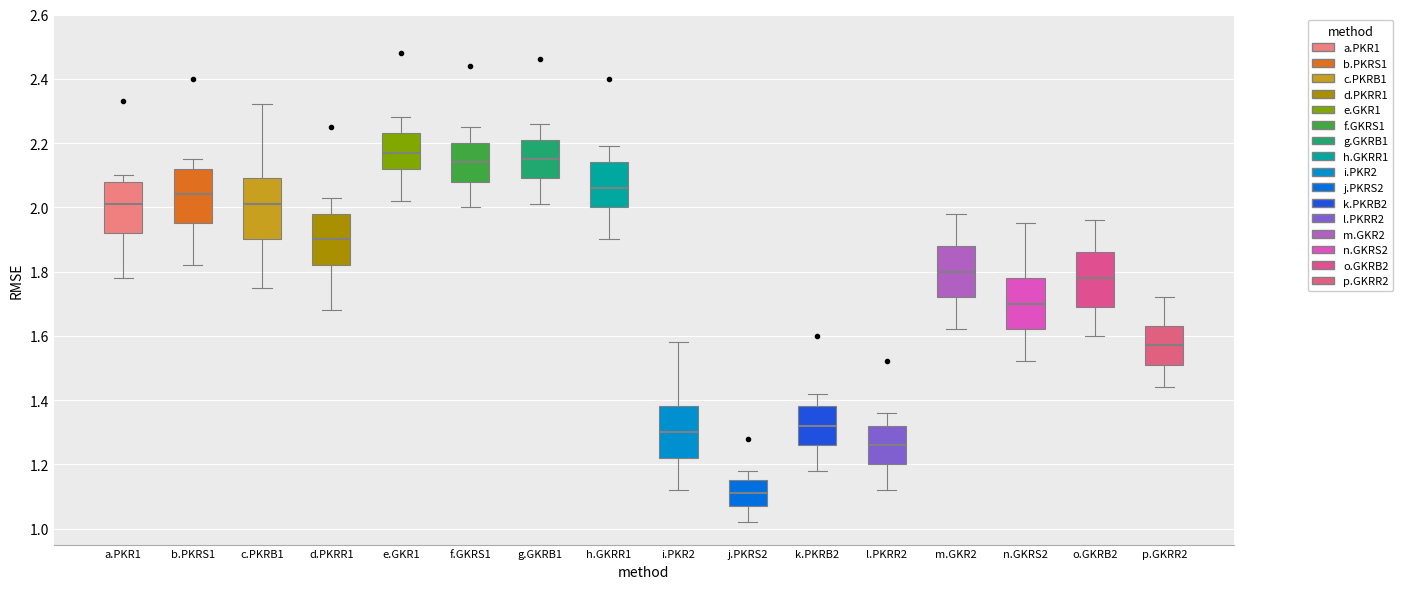

Reading left to right, read every box against the y-axis: the position of its median line, the range the box covers, and the ends of its whiskers. The values are not printed on the chart, so give them approximately, as read against the axis.

a.PKR1: median 2.02, box 1.92 to 2.08, whiskers 1.78 to 2.10
b.PKRS1: median 2.04, box 1.96 to 2.12, whiskers 1.82 to 2.16
c.PKRB1: median 2.02, box 1.90 to 2.10, whiskers 1.76 to 2.32
d.PKRR1: median 1.90, box 1.82 to 1.98, whiskers 1.68 to 2.04
e.GKR1: median 2.18, box 2.12 to 2.24, whiskers 2.02 to 2.28
f.GKRS1: median 2.14, box 2.08 to 2.20, whiskers 2.00 to 2.26
g.GKRB1: median 2.16, box 2.10 to 2.22, whiskers 2.02 to 2.26
h.GKRR1: median 2.06, box 2.00 to 2.14, whiskers 1.90 to 2.20
i.PKR2: median 1.30, box 1.22 to 1.38, whiskers 1.12 to 1.58
j.PKRS2: median 1.12, box 1.08 to 1.16, whiskers 1.02 to 1.18
k.PKRB2: median 1.32, box 1.26 to 1.38, whiskers 1.18 to 1.42
l.PKRR2: median 1.26, box 1.20 to 1.32, whiskers 1.12 to 1.36
m.GKR2: median 1.80, box 1.72 to 1.88, whiskers 1.62 to 1.98
n.GKRS2: median 1.70, box 1.62 to 1.78, whiskers 1.52 to 1.96
o.GKRB2: median 1.78, box 1.70 to 1.86, whiskers 1.60 to 1.96
p.GKRR2: median 1.58, box 1.52 to 1.64, whiskers 1.44 to 1.72